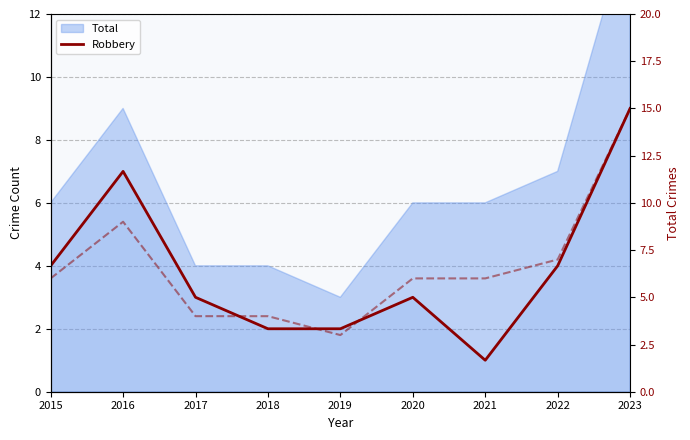

Rank the series at 2015 from highest to lowest value.

Total (right), Robbery